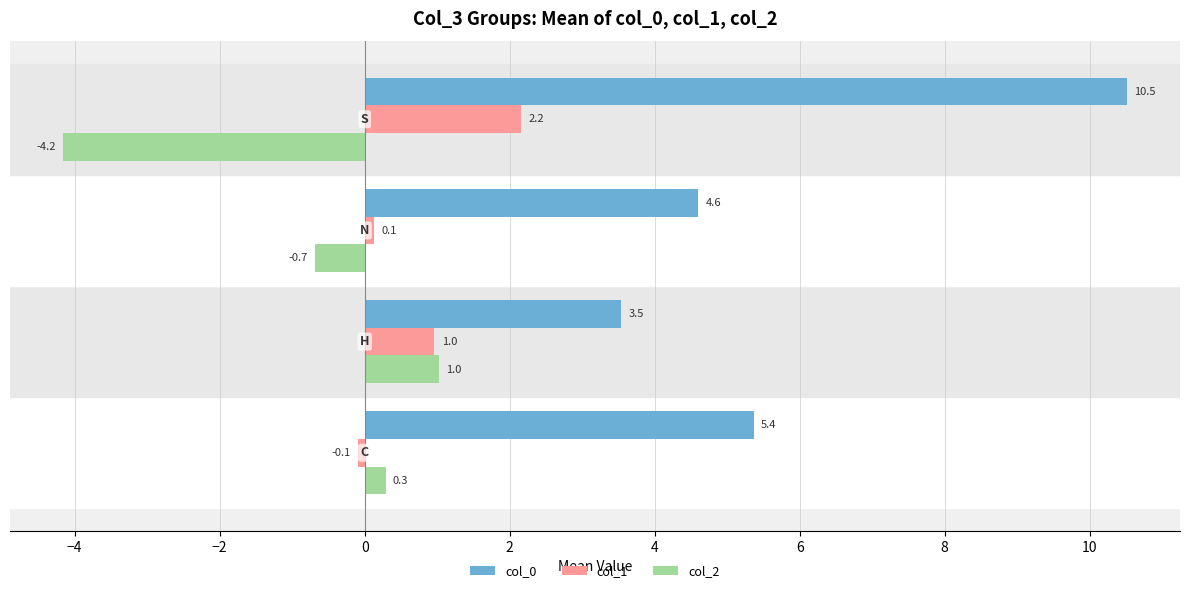

What is the average value of the col_1 series?

0.8